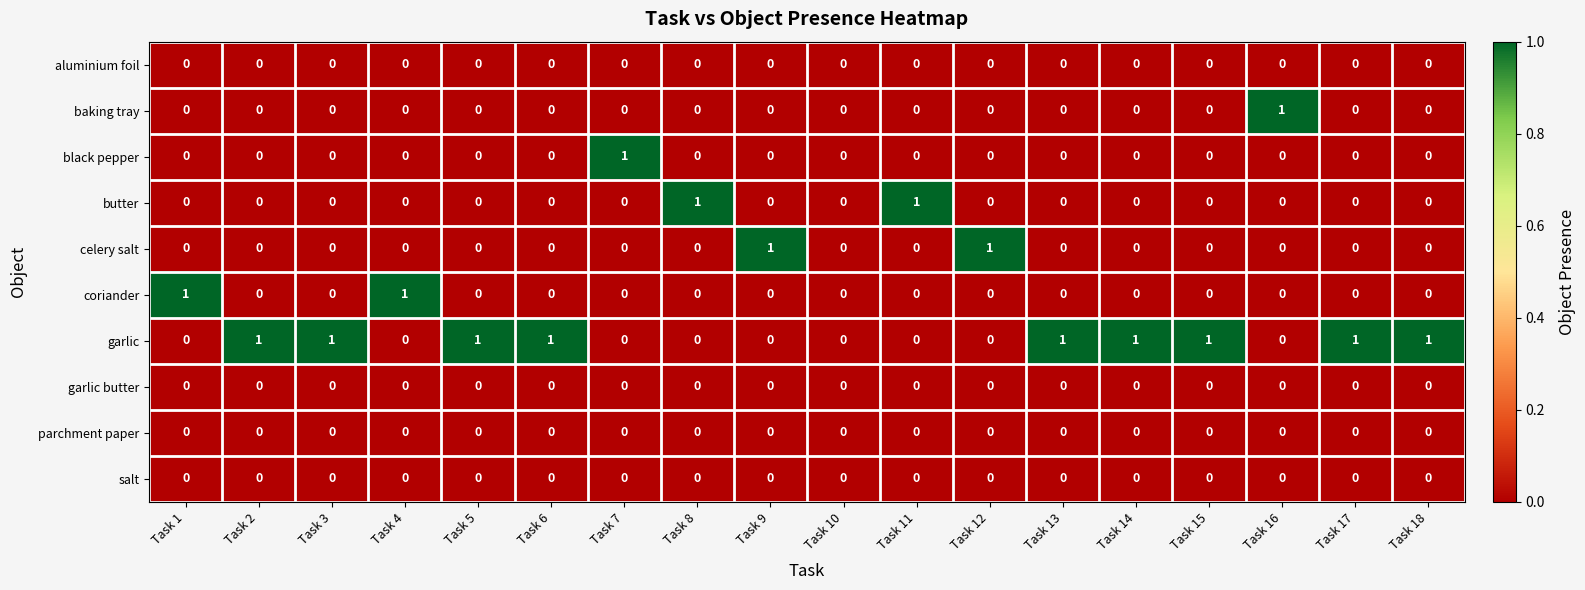

True or false: aluminium foil has a value of 0 at Task 12.

True